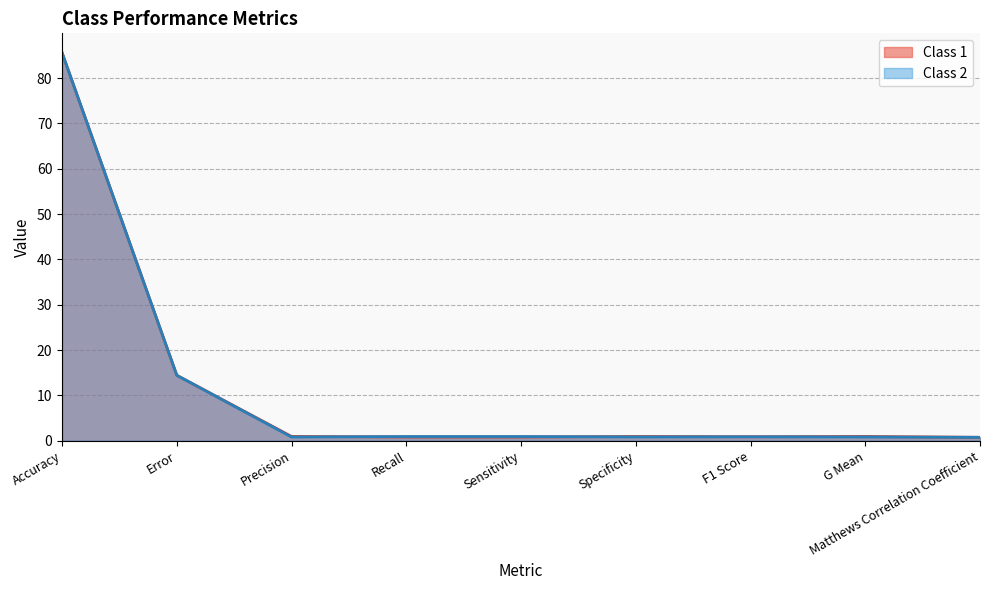

At which category does Class 1 reach its first local peak?

Specificity